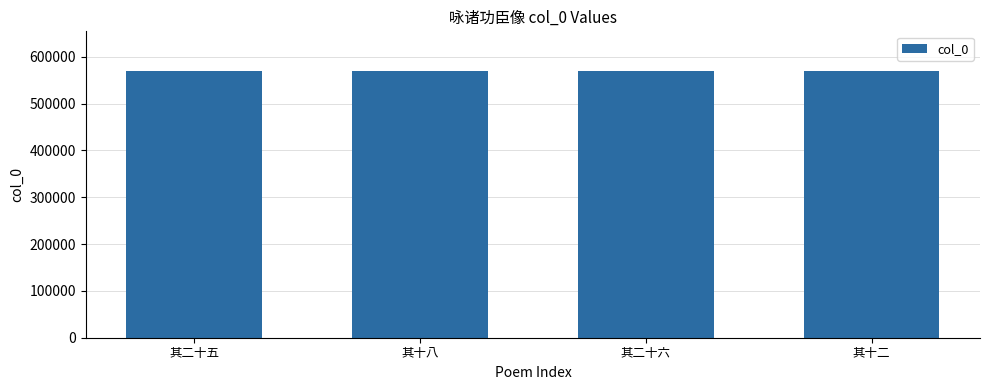

What is the approximate value at 其十八?

569078